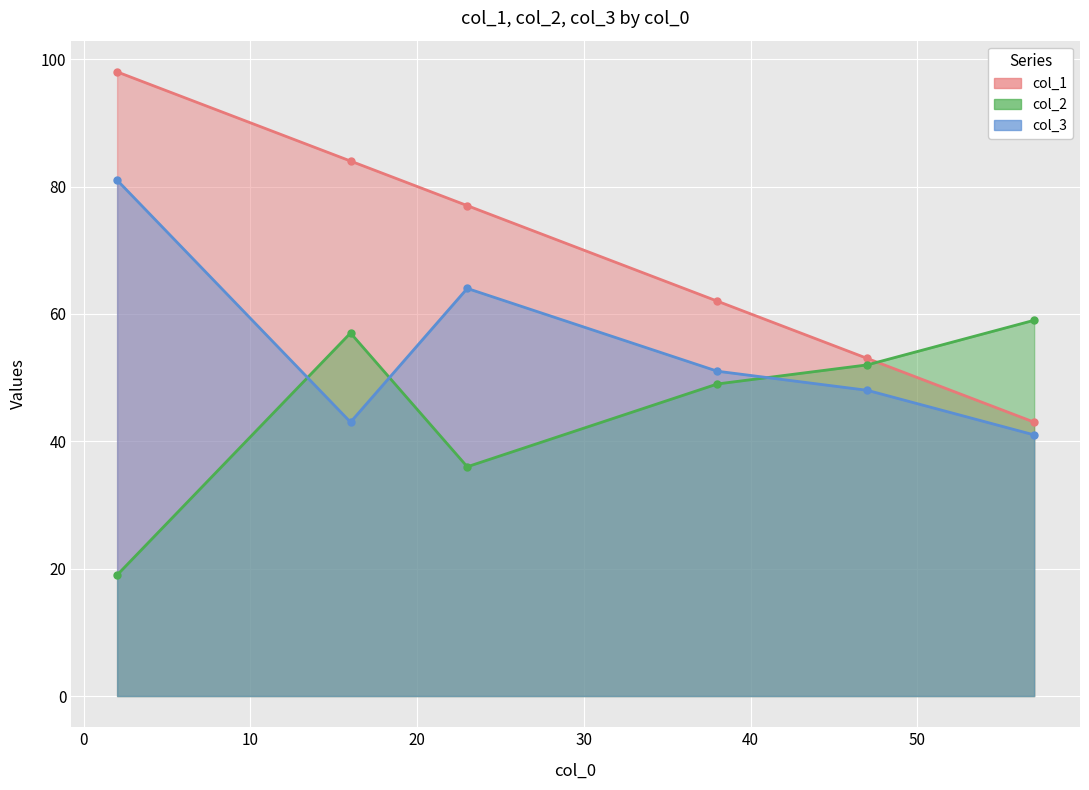

Count the number of categories in the chart.

6